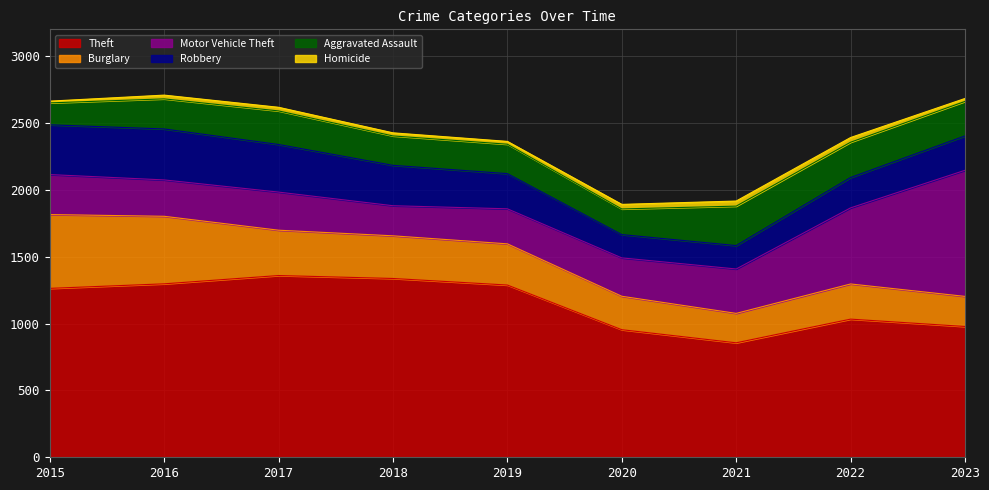

What are all the series names shown in the legend?

Theft, Burglary, Motor Vehicle Theft, Robbery, Aggravated Assault, Homicide